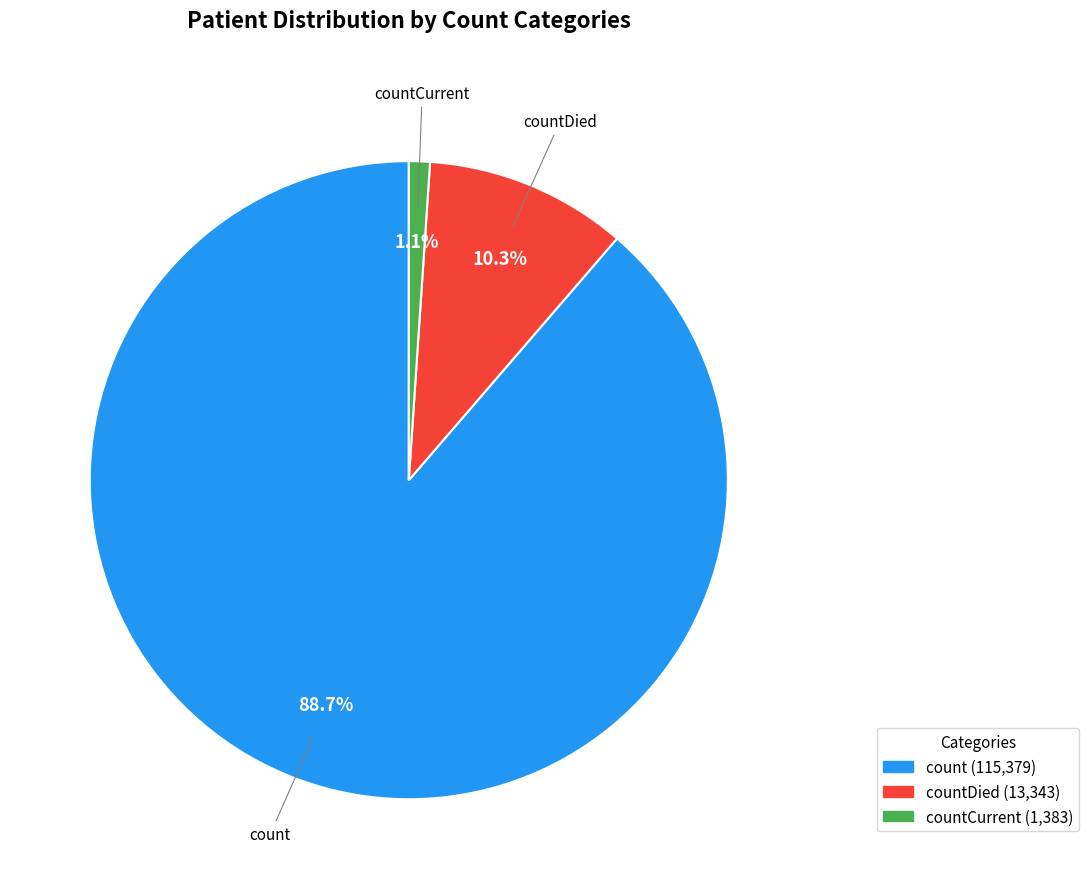

Which slice represents more than half of the pie?

count